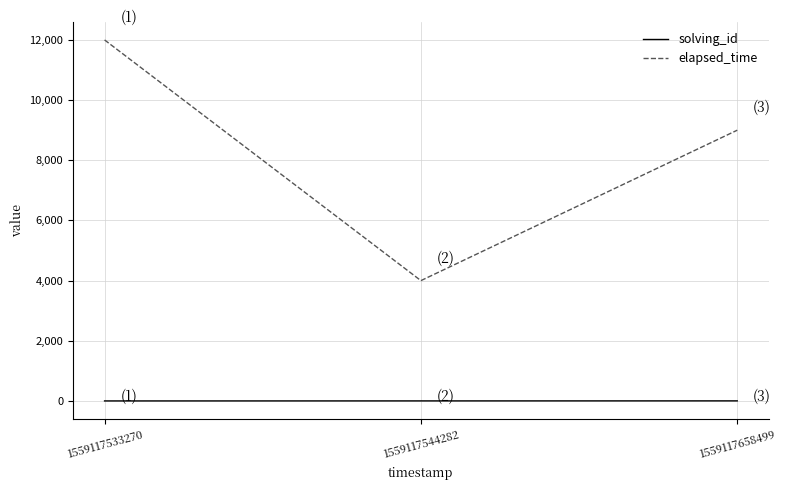

Rank the series by their maximum value, from lowest to highest.

solving_id, elapsed_time